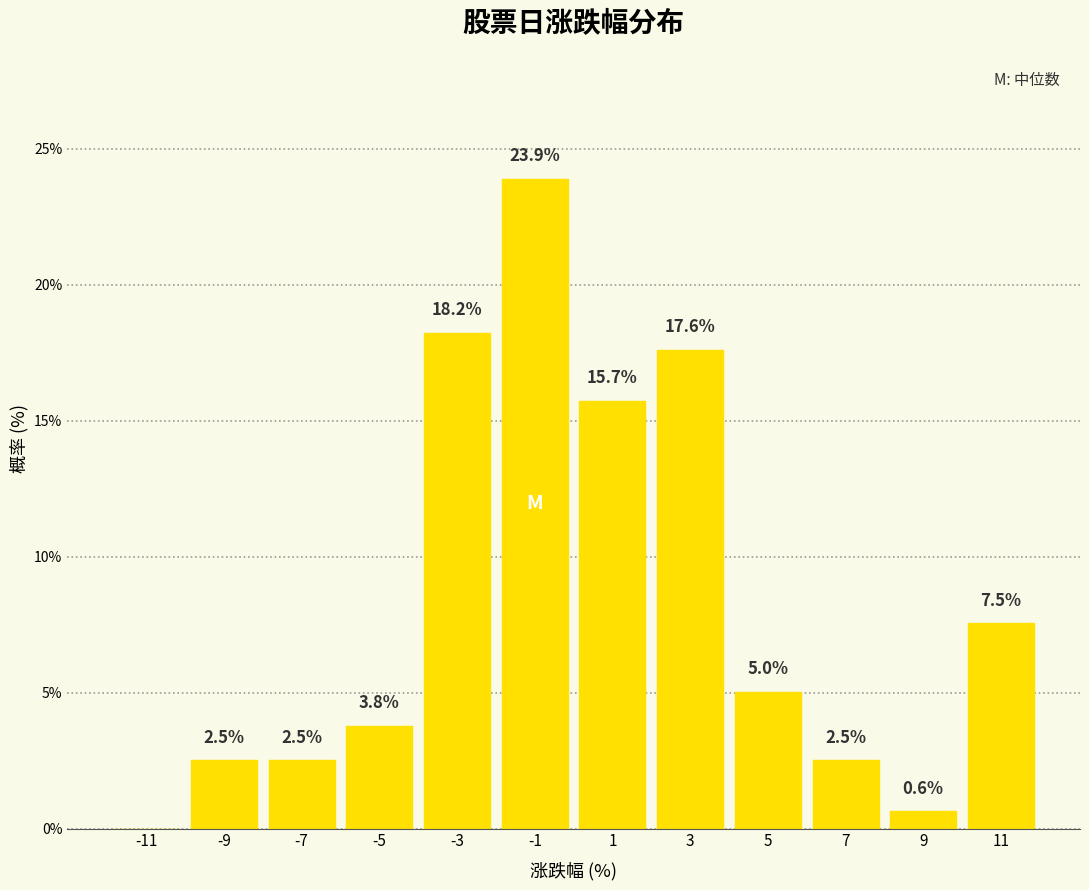

Over which range of the x-axis is the bar tallest?

-2 to 0